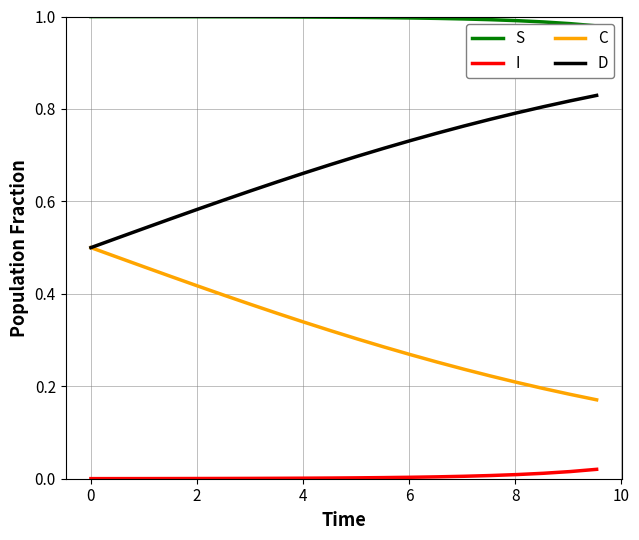

True or false: I and D intersect in this chart.

False